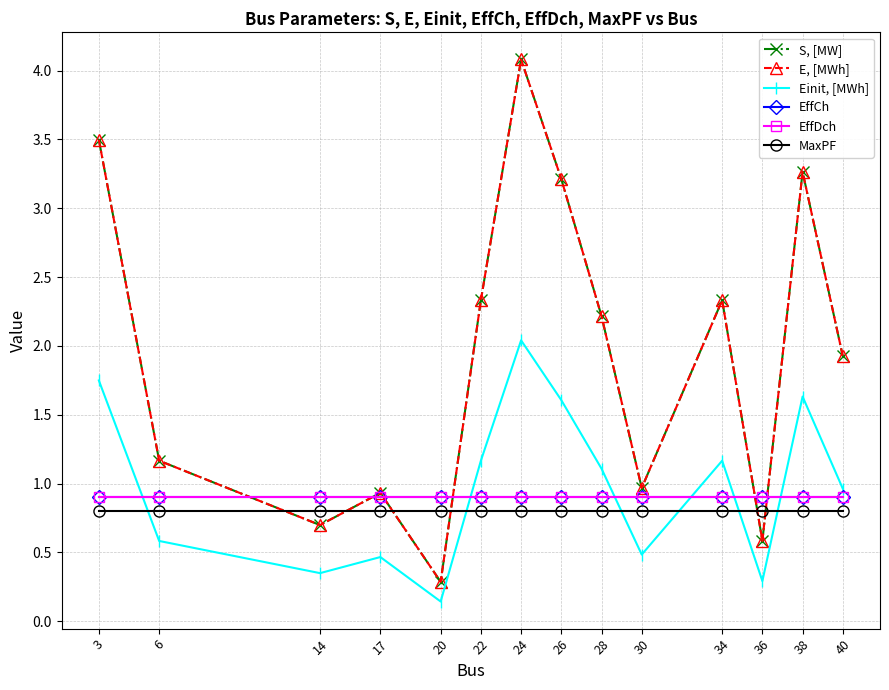

At which category is the sum across all series the highest?

24